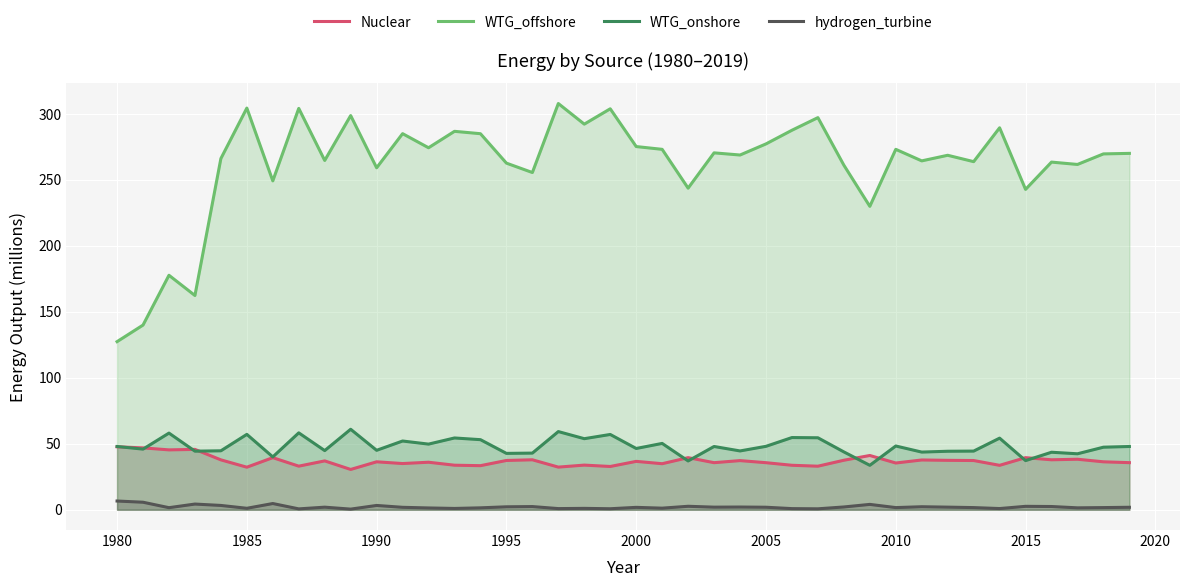

True or false: WTG_onshore and hydrogen_turbine intersect in this chart.

False